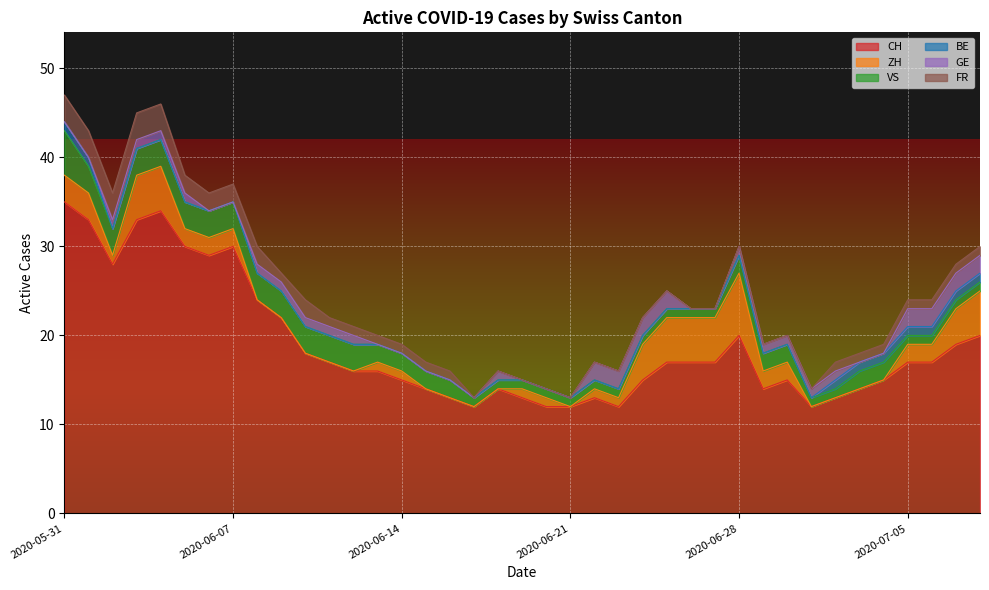

What is the difference between the highest and lowest values at 2020-06-19?

13